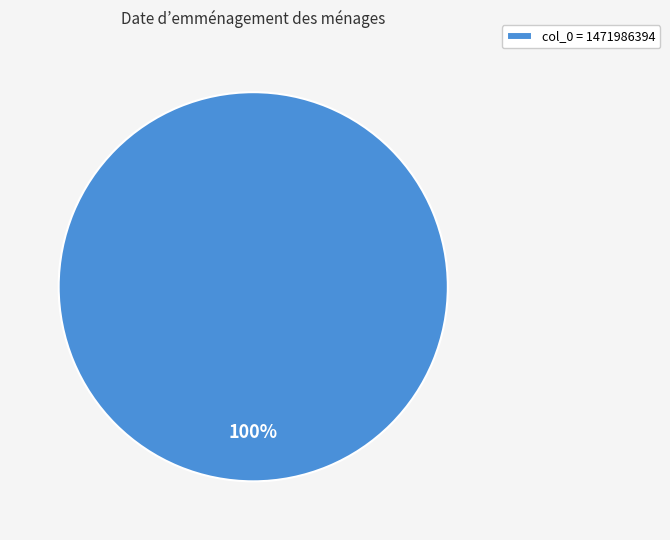

How many segments does this pie chart have?

1